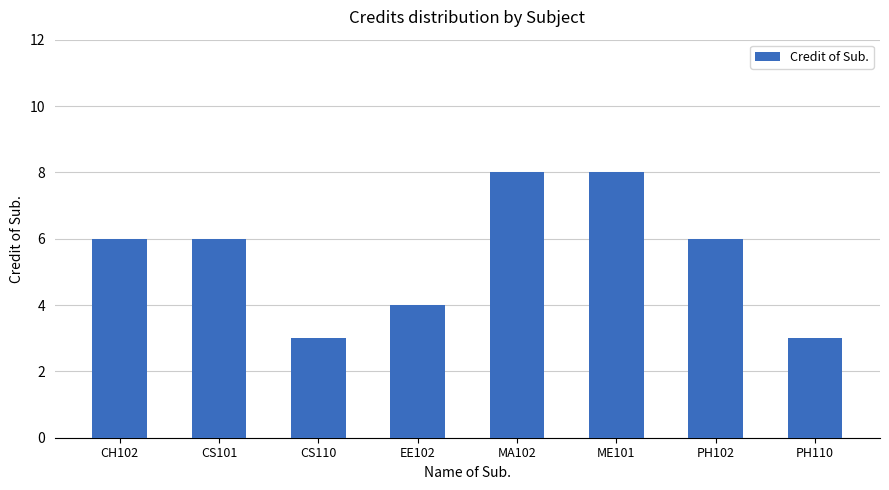

What is the change in value from CS110 to EE102?

+1